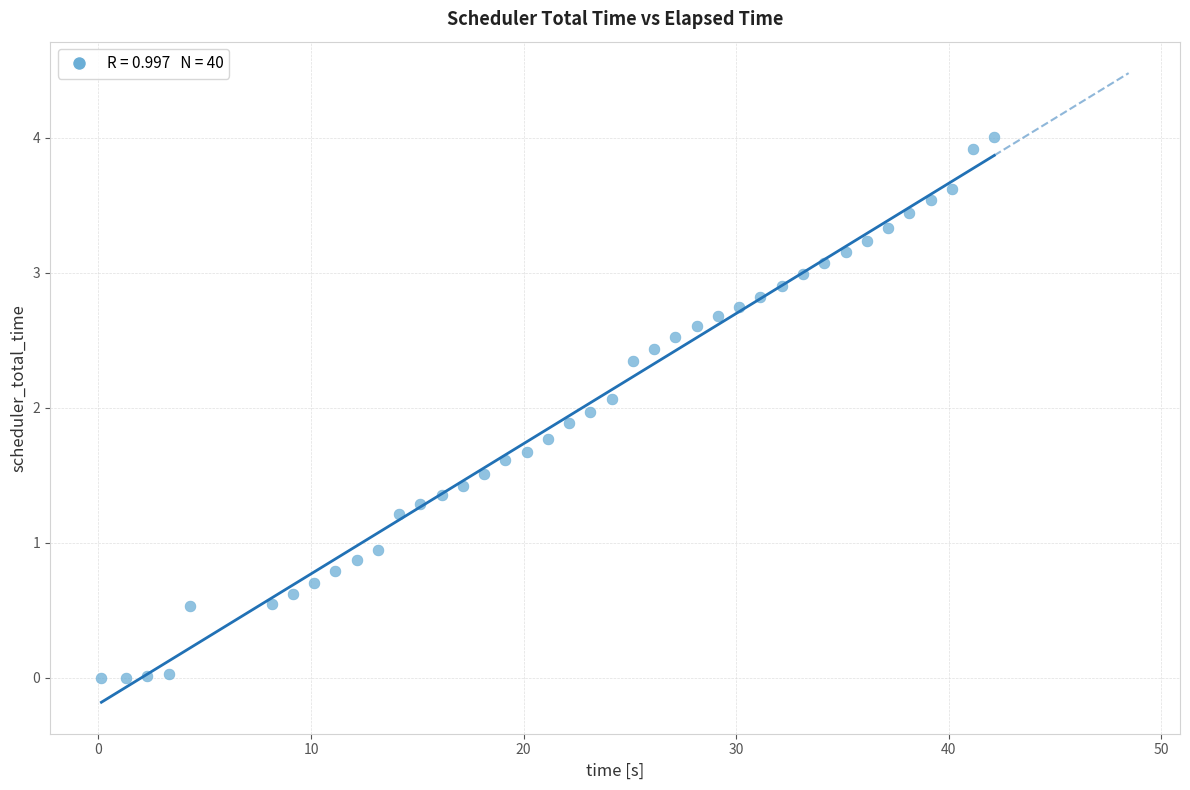

What is the range of X values (max minus min)?

42.0